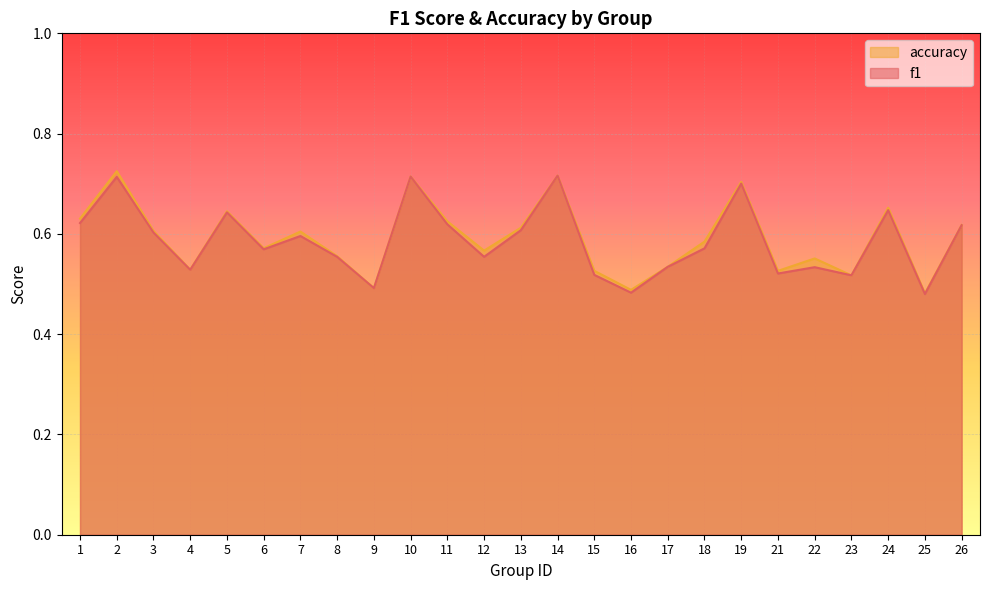

Which series has the widest spread of values?

accuracy